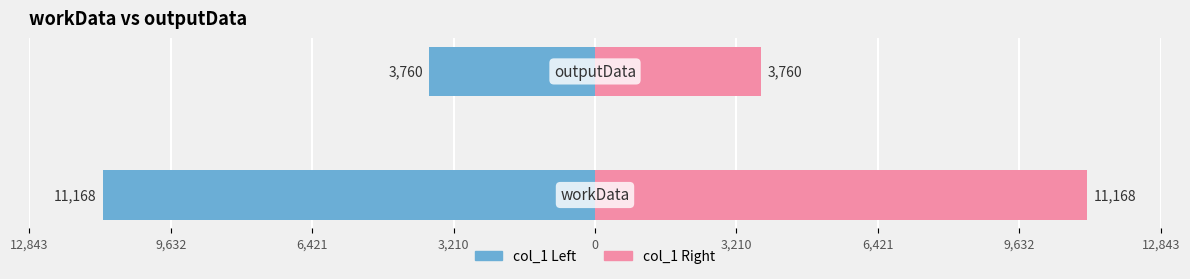

Between 12,843 and 9,632, which series saw the biggest shift?

col_1 (left)